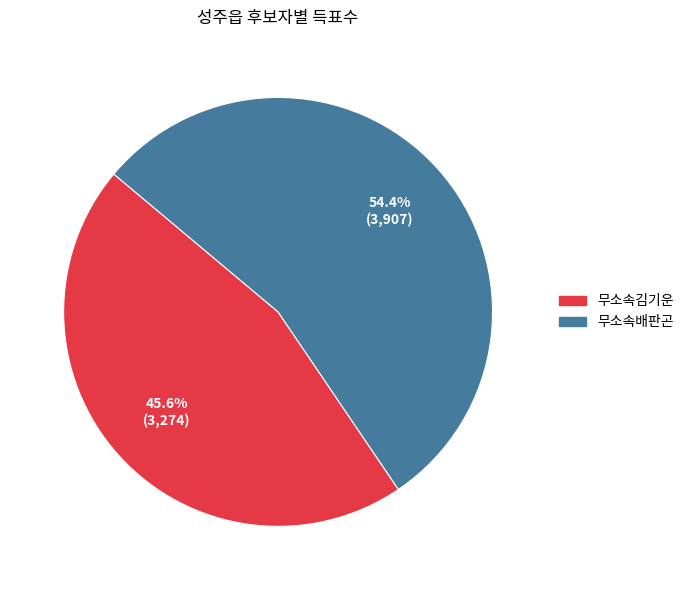

Does any single category account for the majority?

Yes